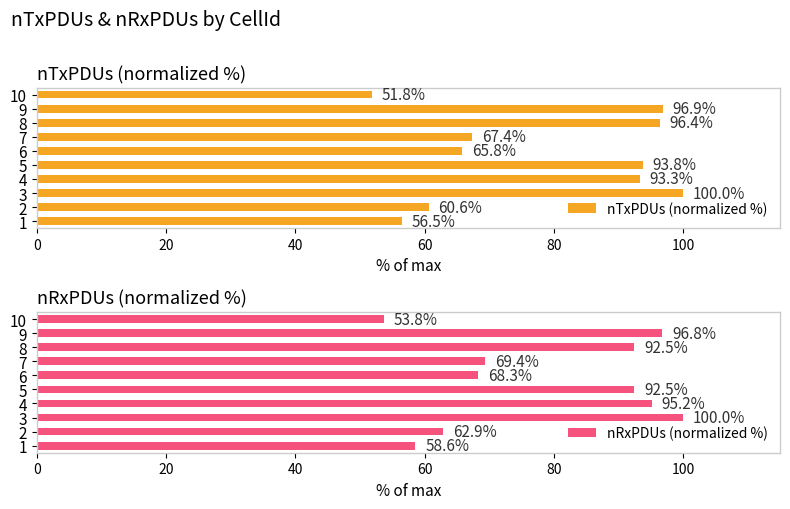

What is the average value of the nRxPDUs (normalized %) series?

79.0